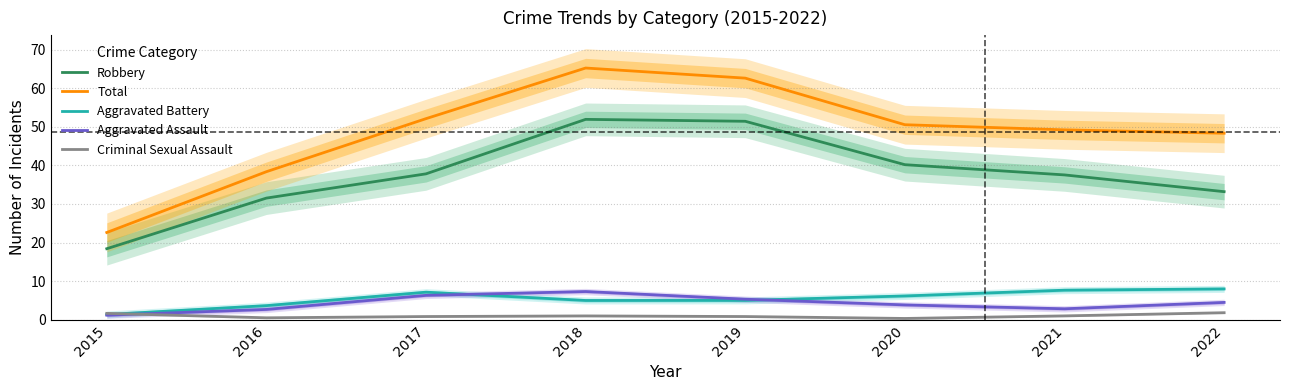

Is it true that Aggravated Battery equals 5.0 at 2019?

True